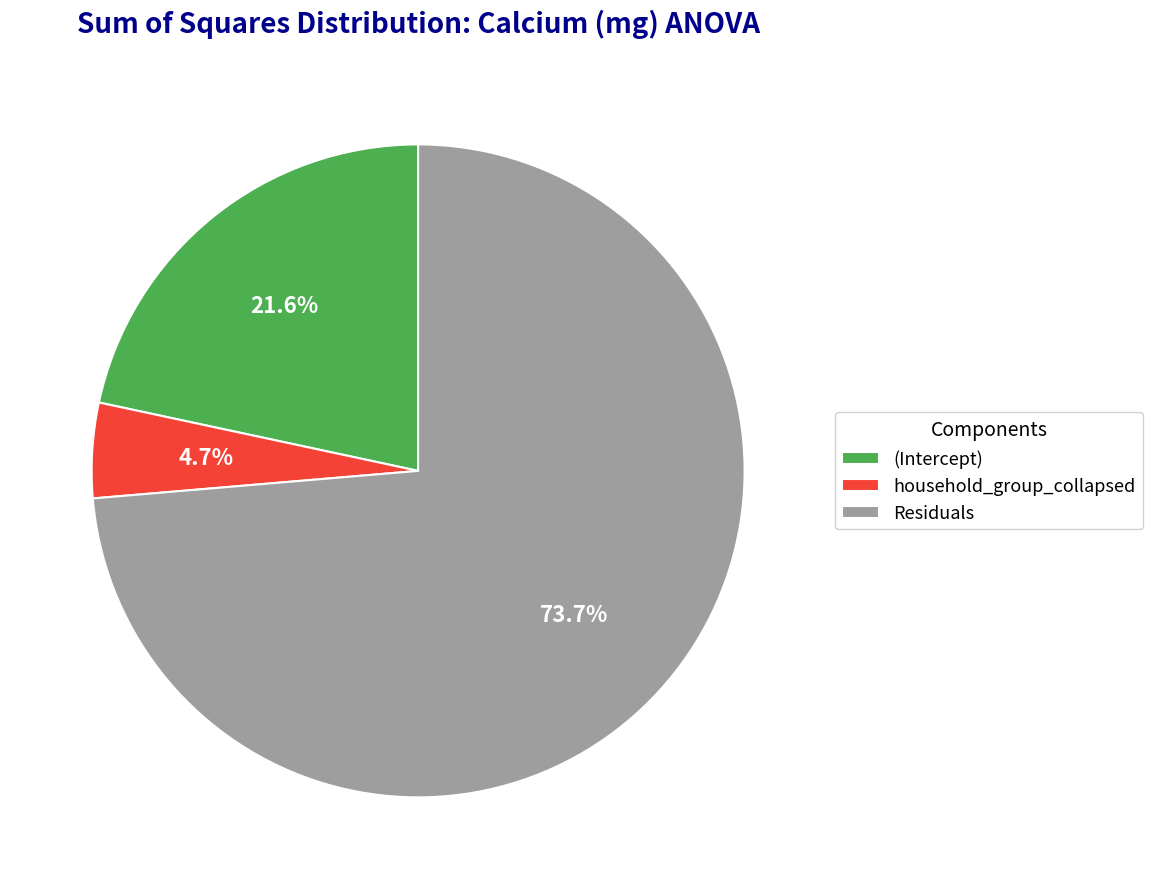

Which has a higher value, (Intercept) or household_group_collapsed?

(Intercept)